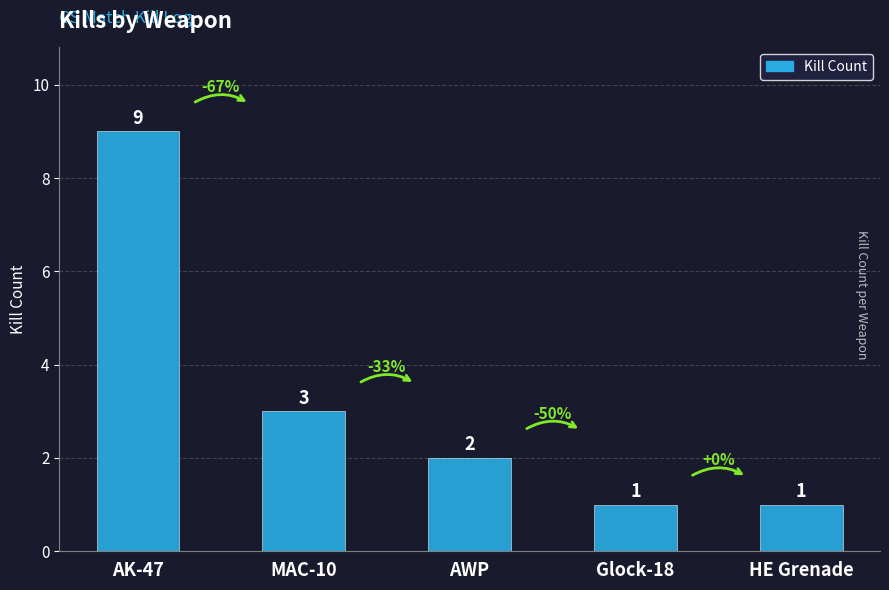

Where is the data nearest to the value 5?

MAC-10